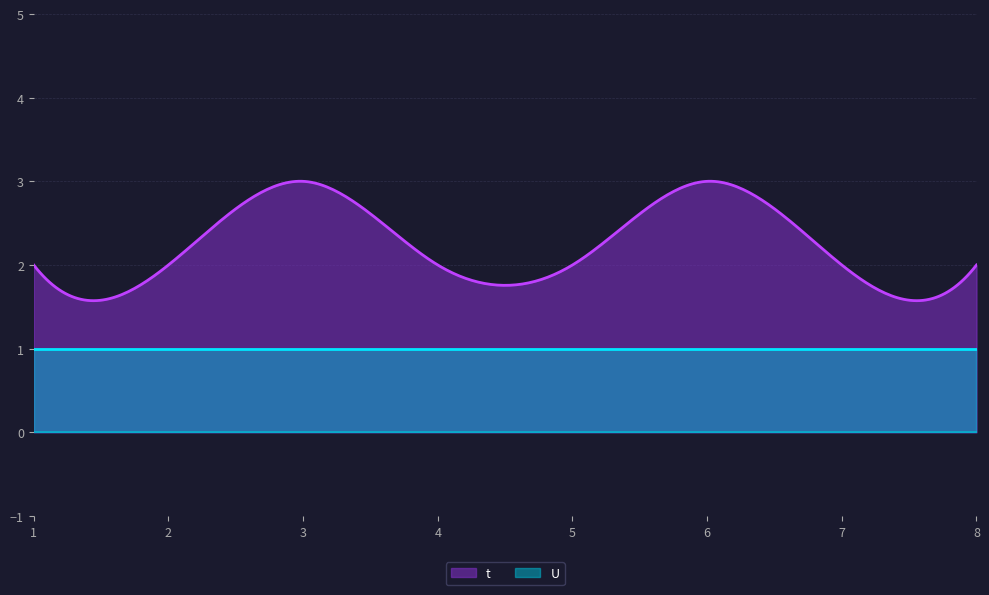

True or false: U and t intersect in this chart.

False